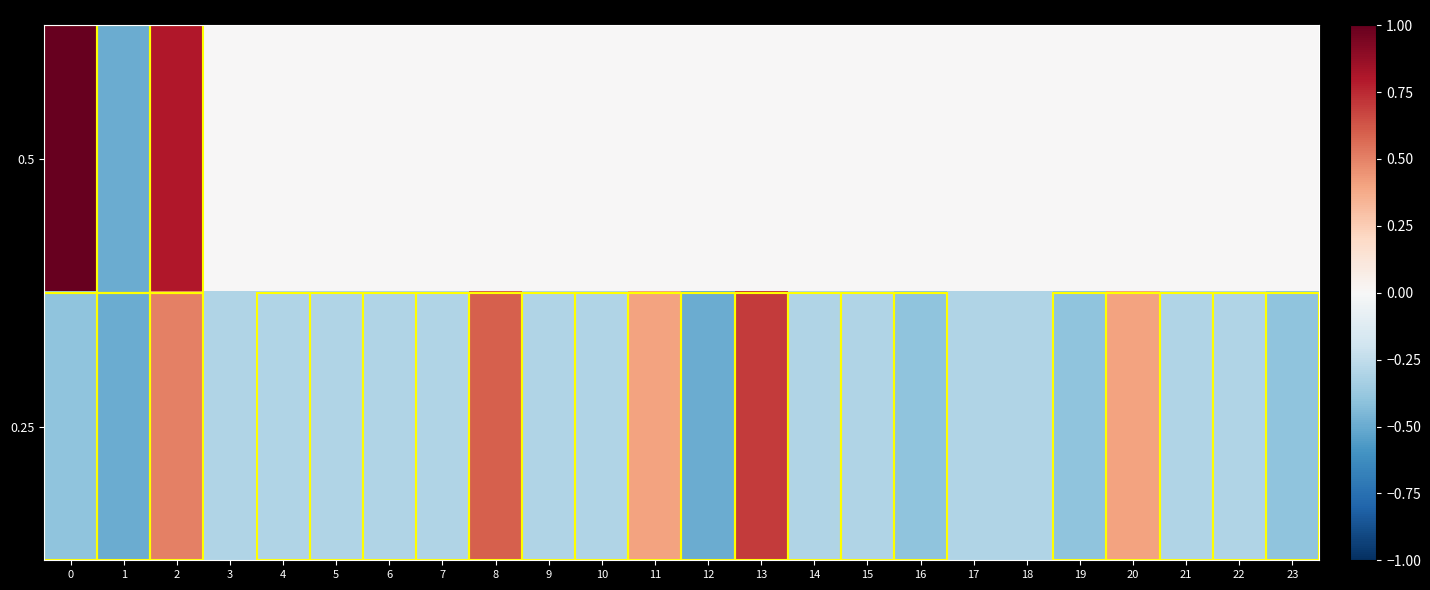

Reading right to left, list all the values displayed in this chart.

0.5: 23=0	22=0	21=0	20=0	19=0	18=0	17=0	16=0	15=0	14=0	13=0	12=0	11=0	10=0	9=0	8=0	7=0	6=0	5=0	4=0	3=0	2=800000000	1=-500000000	0=1000000000
0.25: 23=-400000000	22=-300000000	21=-300000000	20=400000000	19=-400000000	18=-300000000	17=-300000000	16=-400000000	15=-300000000	14=-300000000	13=700000000	12=-500000000	11=400000000	10=-300000000	9=-300000000	8=600000000	7=-300000000	6=-300000000	5=-300000000	4=-300000000	3=-300000000	2=500000000	1=-500000000	0=-400000000